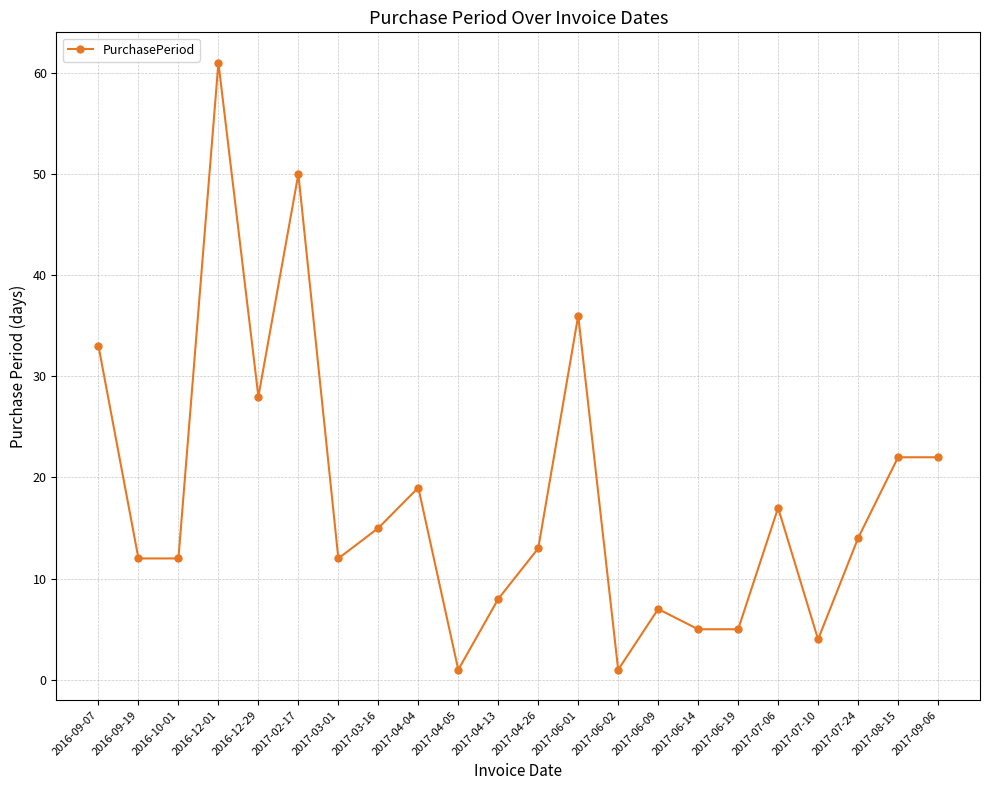

What is the ratio of the value at 2017-04-13 to the value at 2016-12-01?

0.1